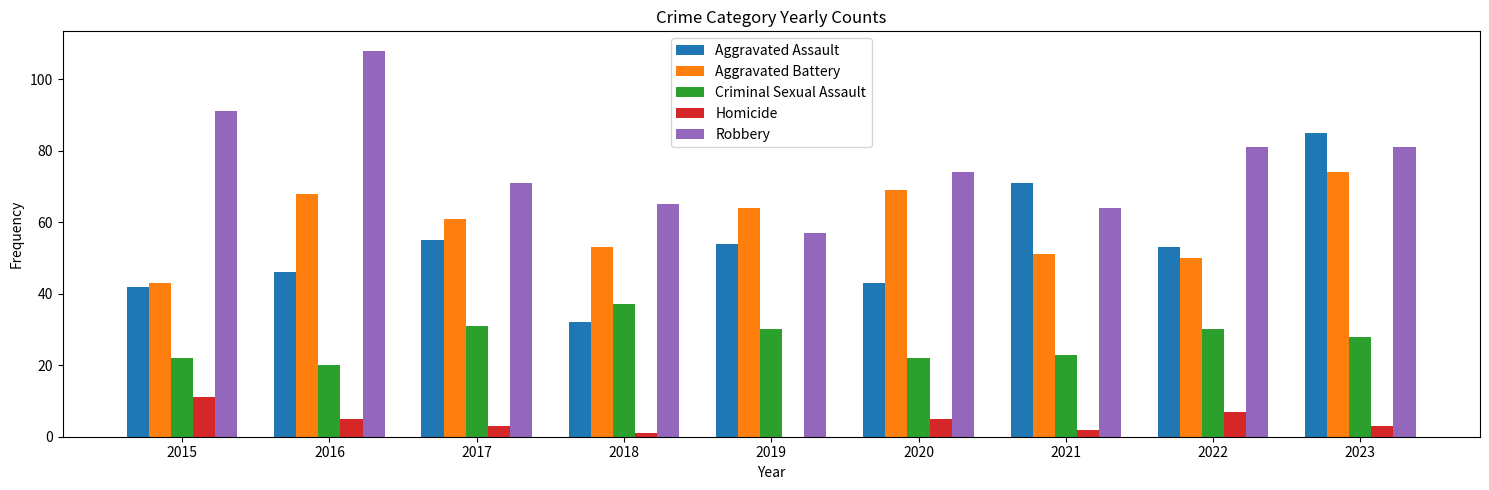

The value of Homicide at 2019 is 0. True or false?

True